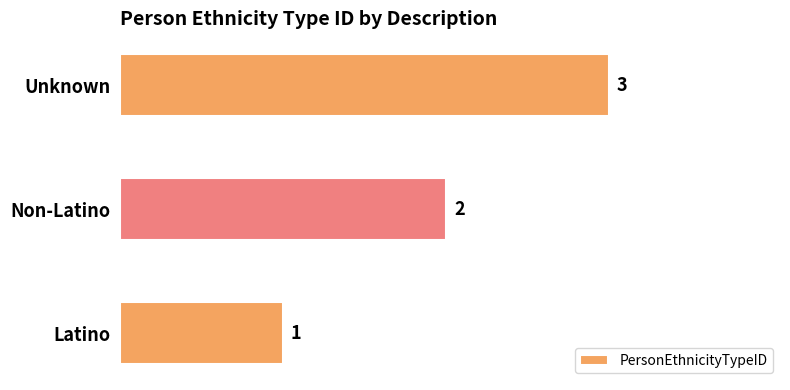

At which label is the value closest to 2?

Non-Latino